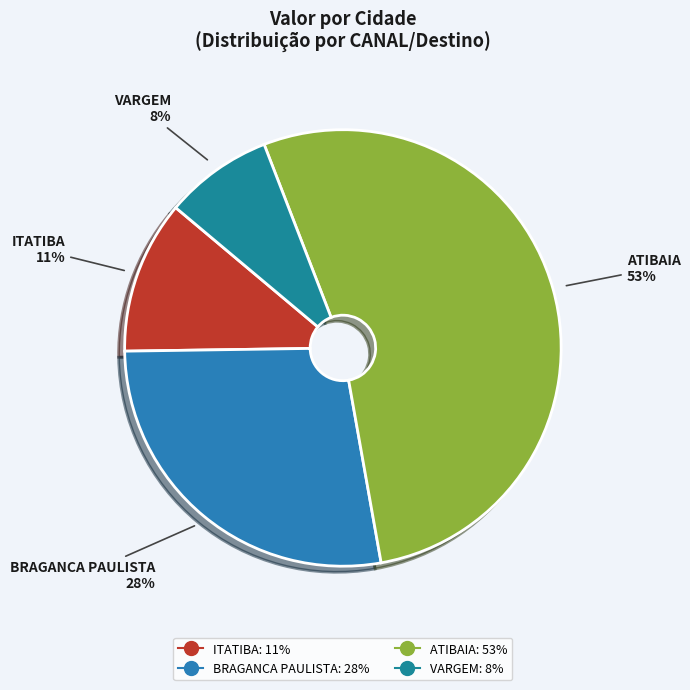

Rank the categories by value from lowest to highest.

VARGEM, ITATIBA, BRAGANCA PAULISTA, ATIBAIA